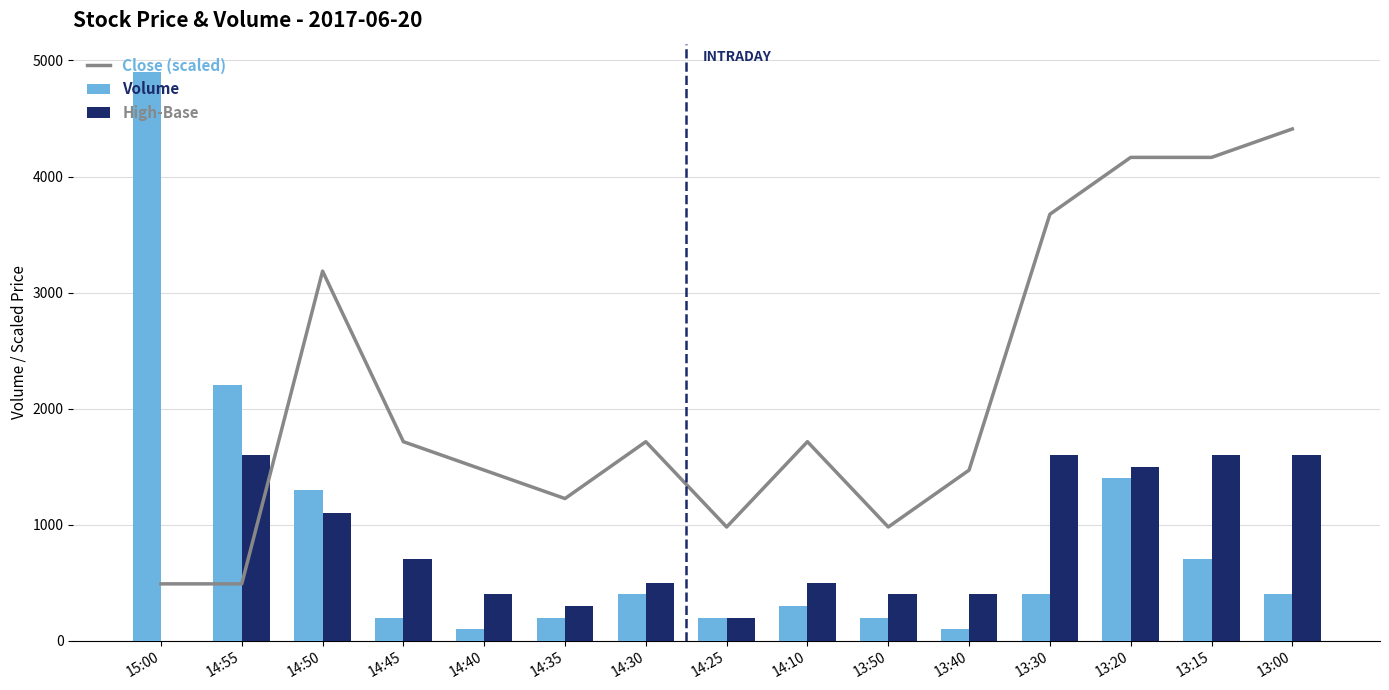

Which series changed the most between 14:40 and 13:30?

Close (scaled)